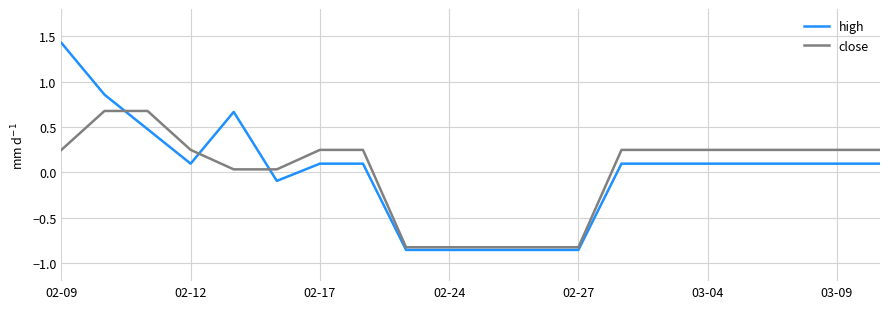

What is the maximum value shown in the chart?

1.4